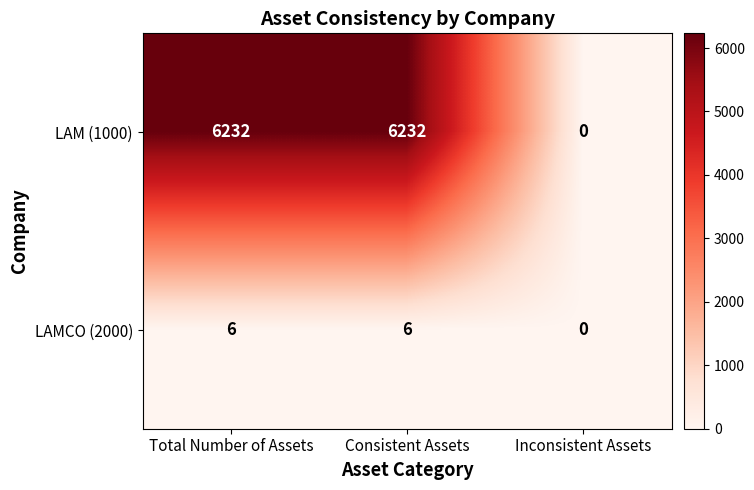

Reading right to left, what are all the values shown in this chart?

LAM (1000): Inconsistent Assets=0	Consistent Assets=6232	Total Number of Assets=6232
LAMCO (2000): Inconsistent Assets=0	Consistent Assets=6	Total Number of Assets=6